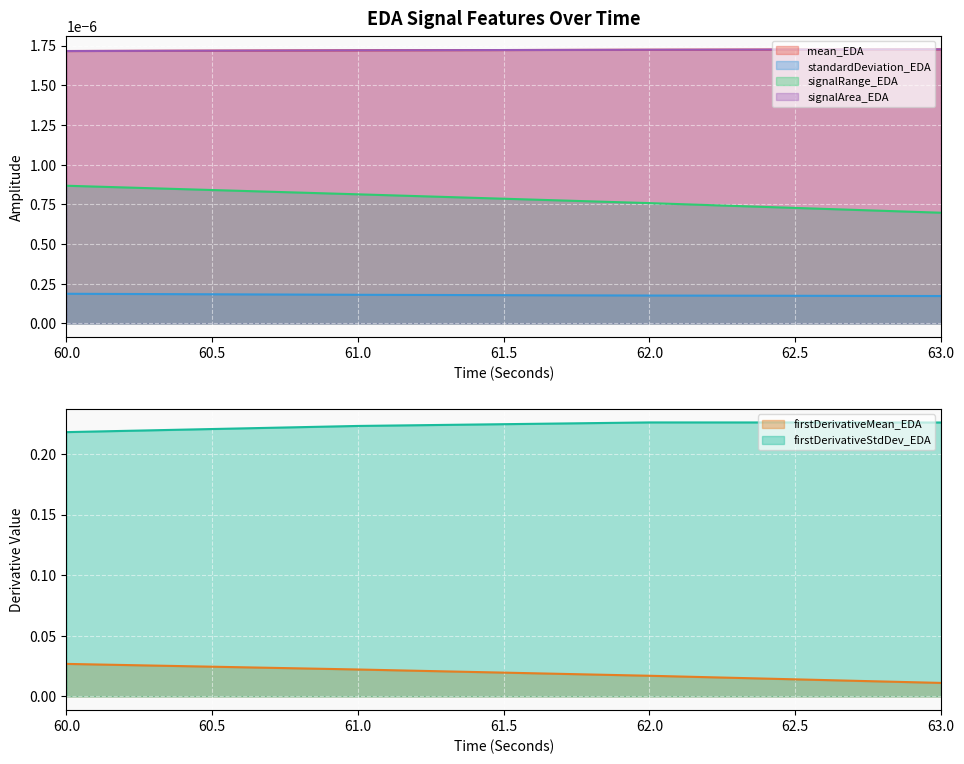

The value of firstDerivativeStdDev_EDA at 63 is 0.2. True or false?

True